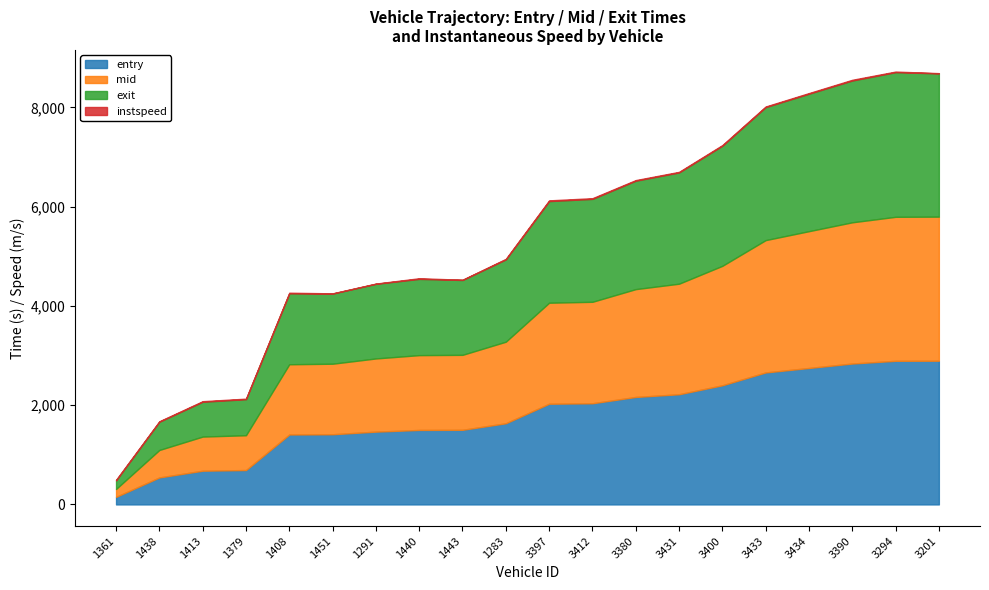

What position from the right is 1379?

17